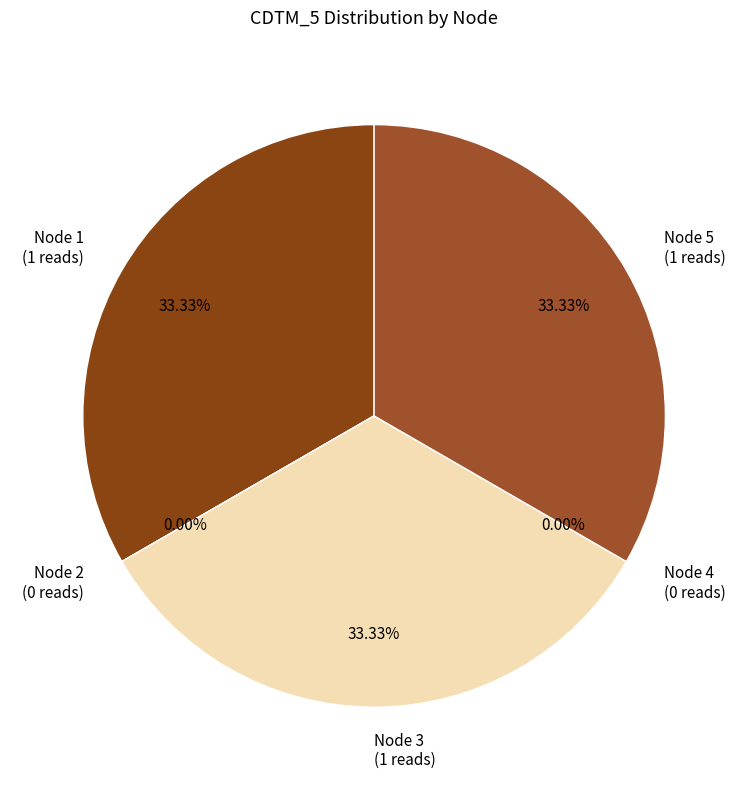

Count the number of slices in the pie.

5